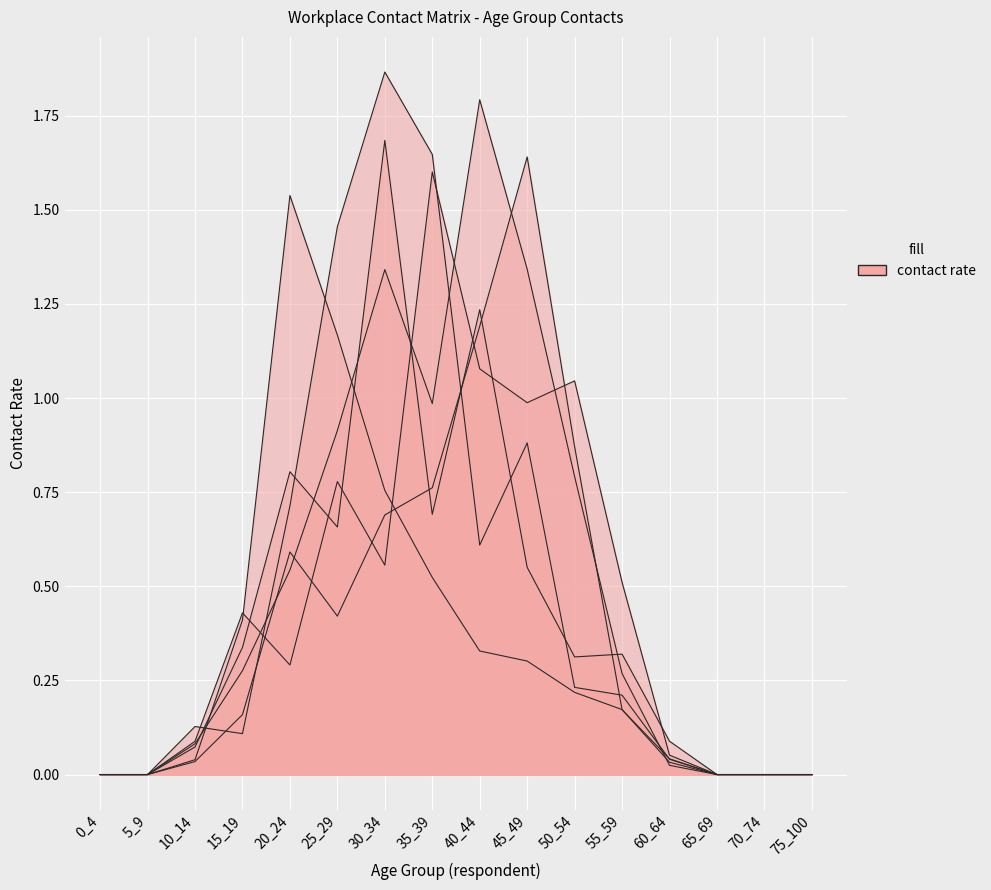

Reading left to right, list all the values displayed in this chart.

20_24: 0_4=0.0	5_9=0.0	10_14=0.0	15_19=0.4	20_24=1.5	25_29=1.2	30_34=0.8	35_39=0.5	40_44=0.3	45_49=0.3	50_54=0.2	55_59=0.2	60_64=0.0	65_69=0.0	70_74=0.0	75_100=0.0
25_29: 0_4=0.0	5_9=0.0	10_14=0.1	15_19=0.3	20_24=0.8	25_29=0.7	30_34=1.7	35_39=0.7	40_44=1.2	45_49=0.6	50_54=0.3	55_59=0.3	60_64=0.1	65_69=0.0	70_74=0.0	75_100=0.0
30_34: 0_4=0.0	5_9=0.0	10_14=0.1	15_19=0.1	20_24=0.7	25_29=1.5	30_34=1.9	35_39=1.6	40_44=0.6	45_49=0.9	50_54=0.2	55_59=0.2	60_64=0.0	65_69=0.0	70_74=0.0	75_100=0.0
35_39: 0_4=0.0	5_9=0.0	10_14=0.1	15_19=0.3	20_24=0.5	25_29=0.9	30_34=1.3	35_39=1.0	40_44=1.8	45_49=1.3	50_54=0.8	55_59=0.3	60_64=0.0	65_69=0.0	70_74=0.0	75_100=0.0
40_44: 0_4=0.0	5_9=0.0	10_14=0.0	15_19=0.2	20_24=0.6	25_29=0.4	30_34=0.7	35_39=0.8	40_44=1.2	45_49=1.6	50_54=0.9	55_59=0.2	60_64=0.0	65_69=0.0	70_74=0.0	75_100=0.0
45_49: 0_4=0.0	5_9=0.0	10_14=0.1	15_19=0.4	20_24=0.3	25_29=0.8	30_34=0.6	35_39=1.6	40_44=1.1	45_49=1.0	50_54=1.0	55_59=0.5	60_64=0.1	65_69=0.0	70_74=0.0	75_100=0.0